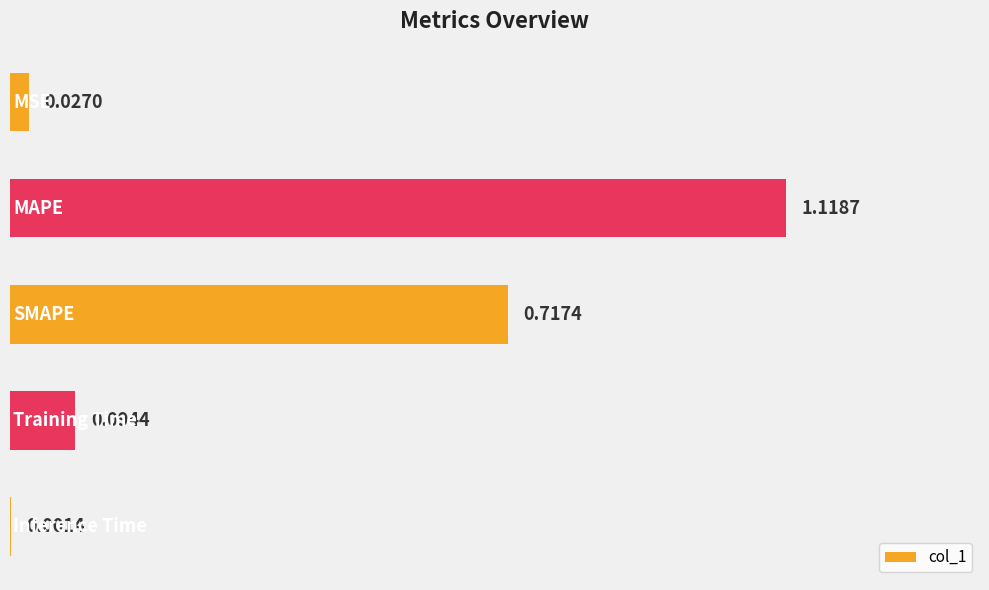

What is the sum of all values?

2.0